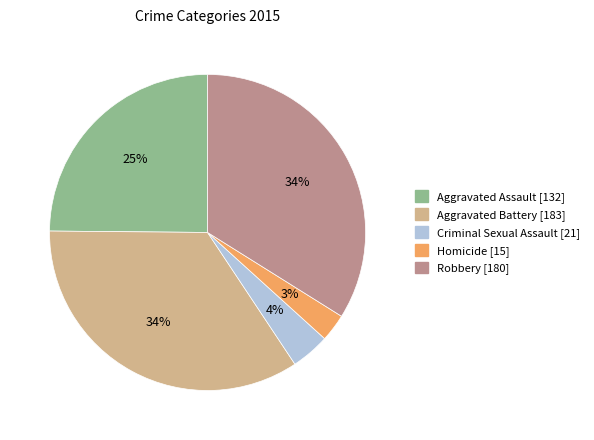

Does Aggravated Assault represent more than half of the total?

No